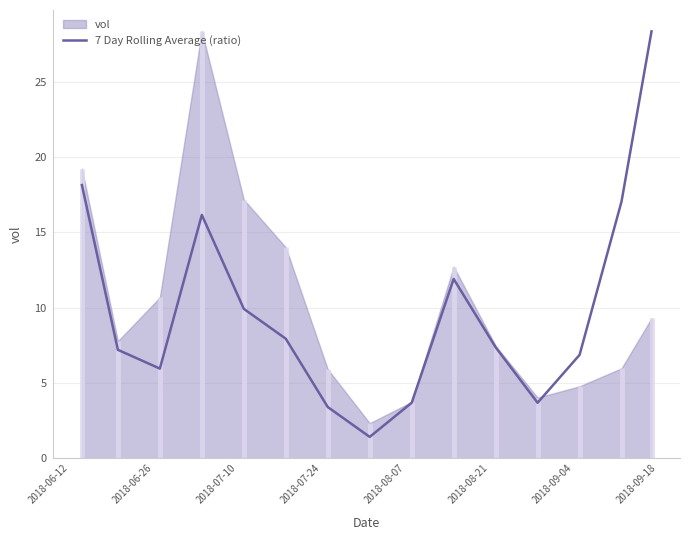

How many interior local valleys (lower than both neighbors) does the data have?

3